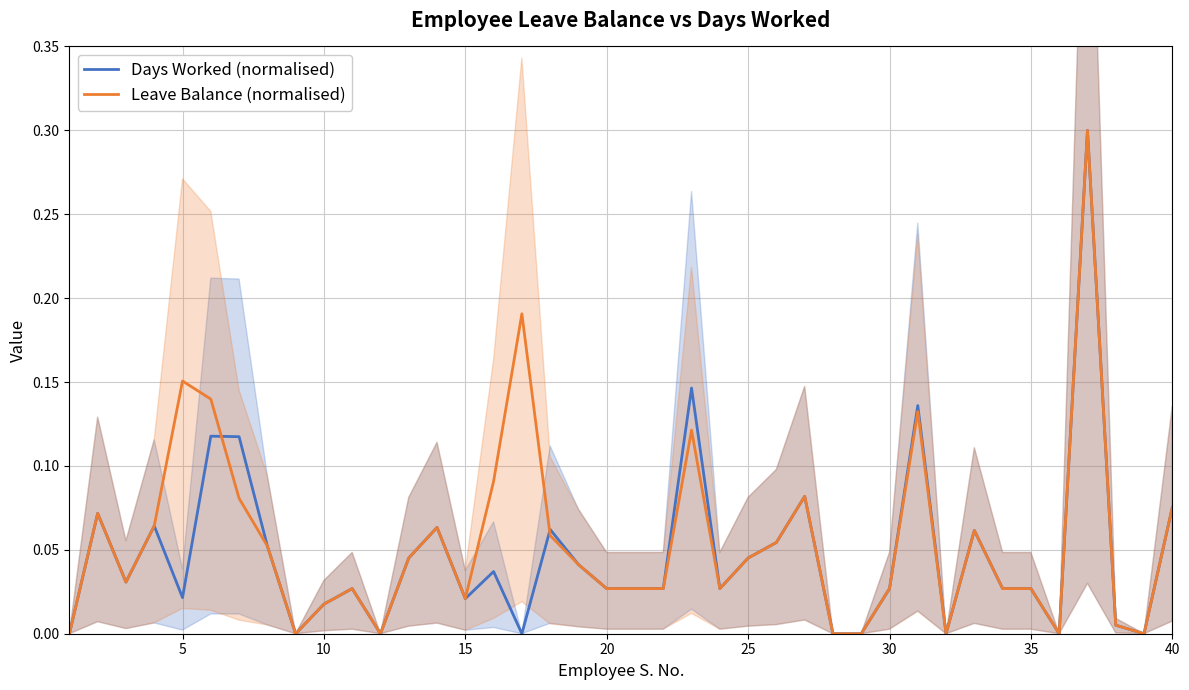

Rank the series by their maximum value, from highest to lowest.

Days Worked (normalised), Leave Balance (normalised)